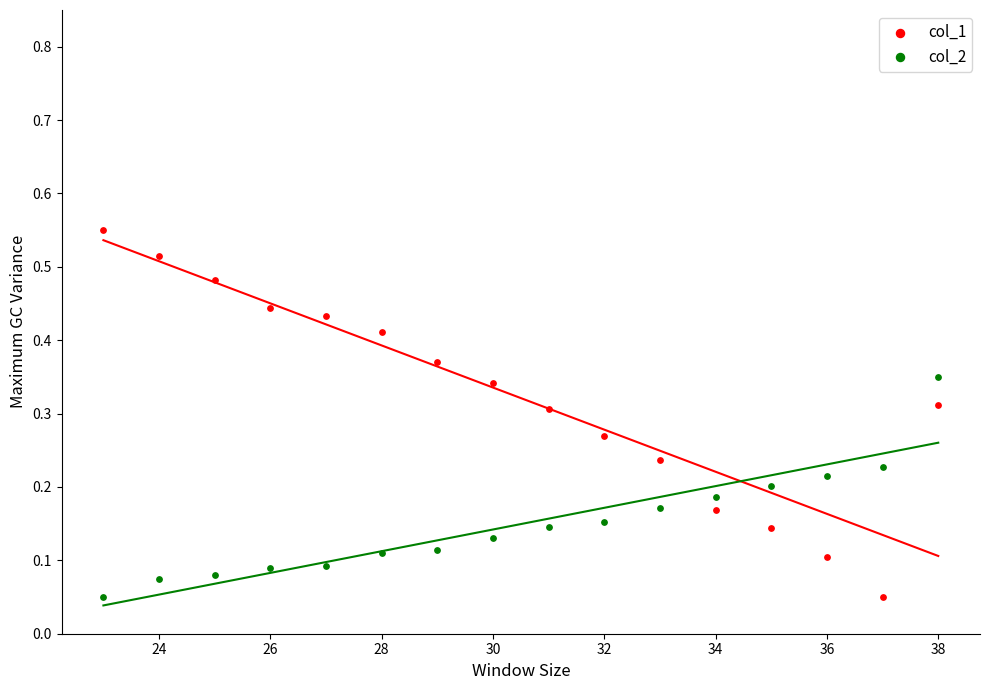

Which series contains the highest Y value?

col_1